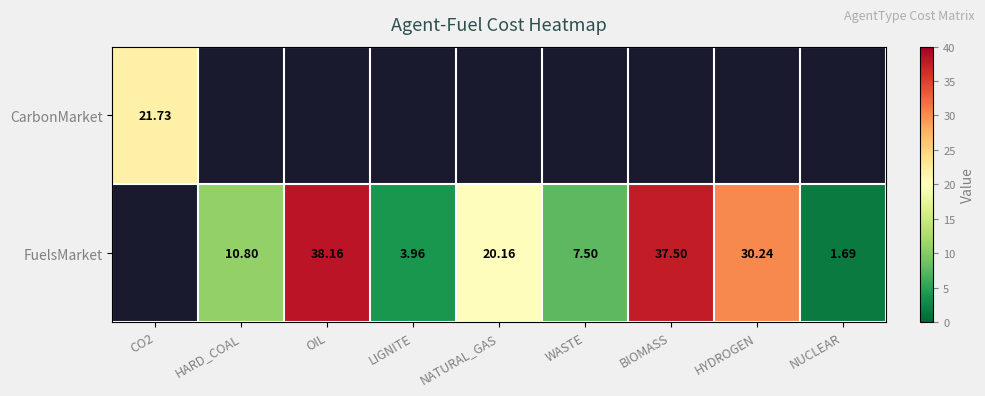

How many data points does each series have?

9